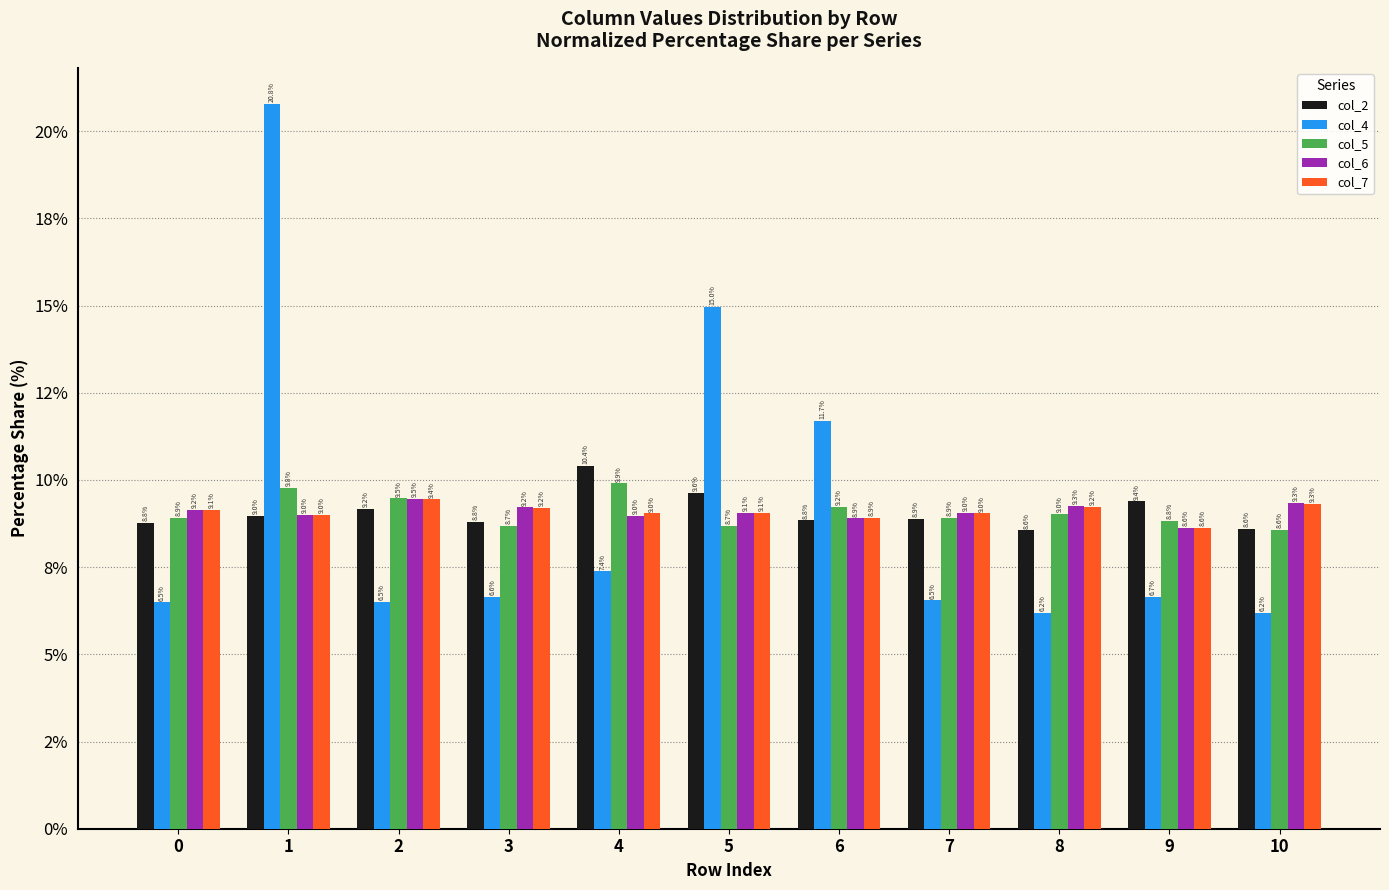

Are the bars horizontal?

No